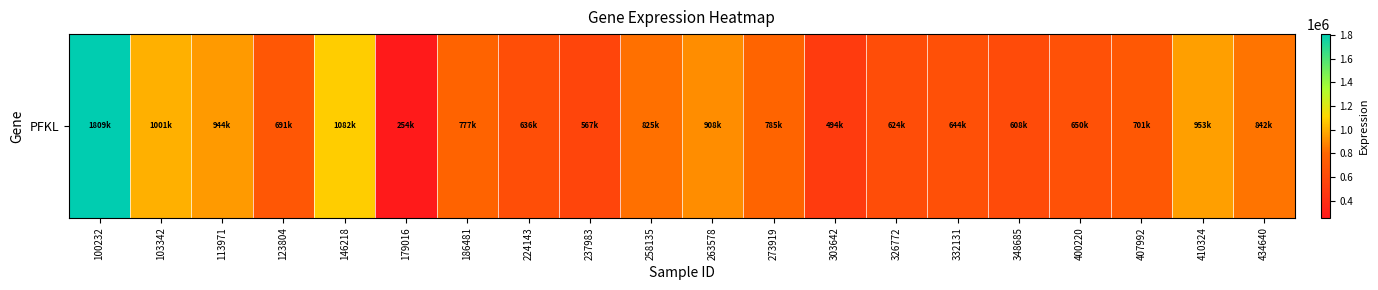

True or false: the data shows 567688 at 237983.

True